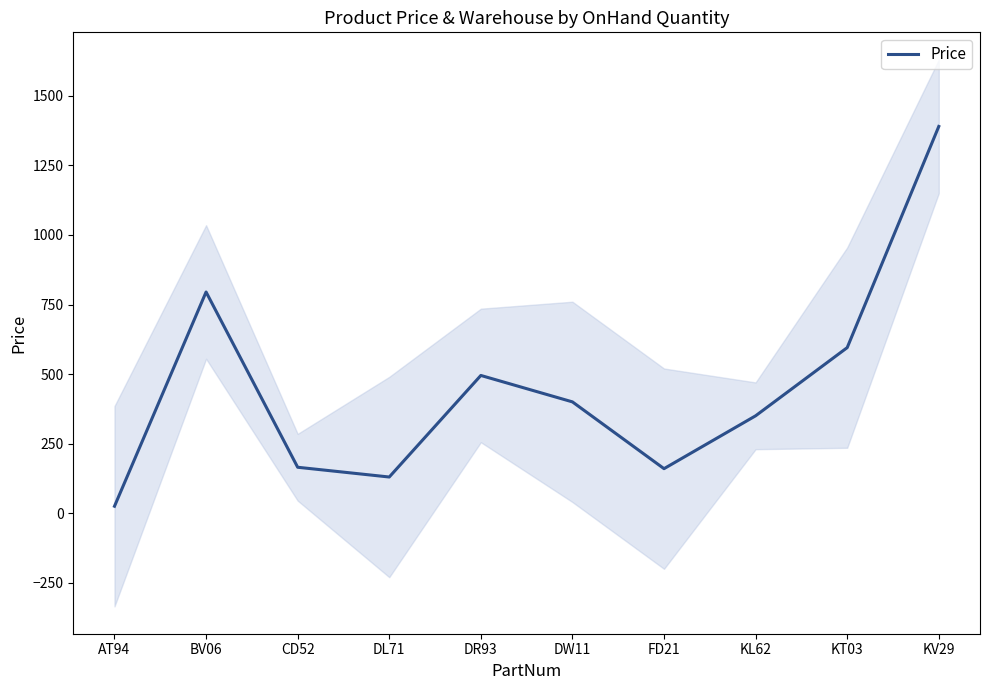

Reading left to right, what are all the values shown in this chart?

24.9	795.0	165.0	129.9	495.0	400.0	159.9	349.9	595.0	1390.0